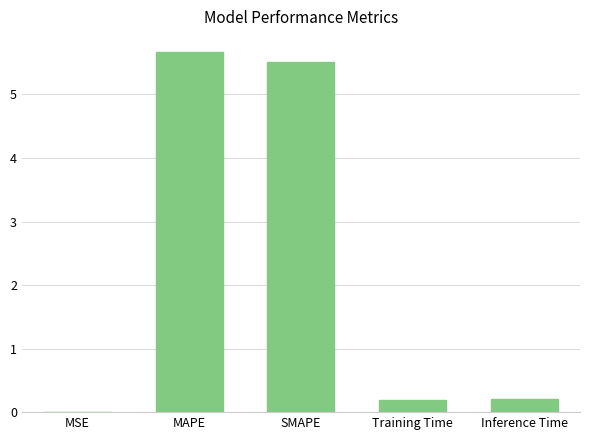

Read the value at SMAPE.

5.5